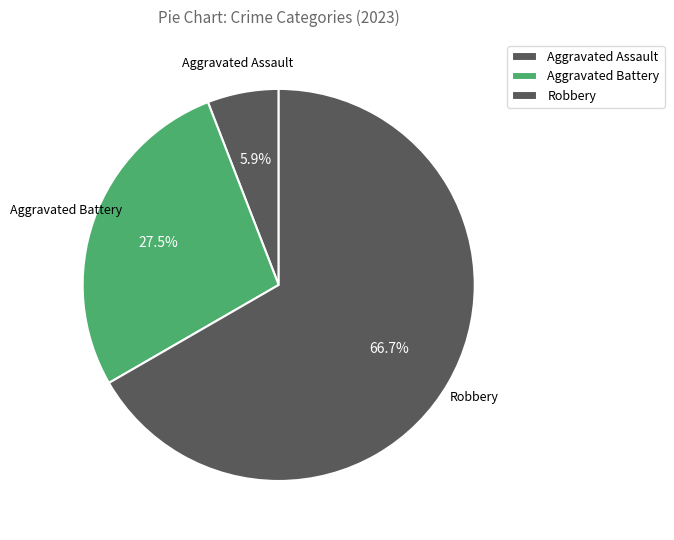

Does Robbery account for over 50% of the chart?

Yes